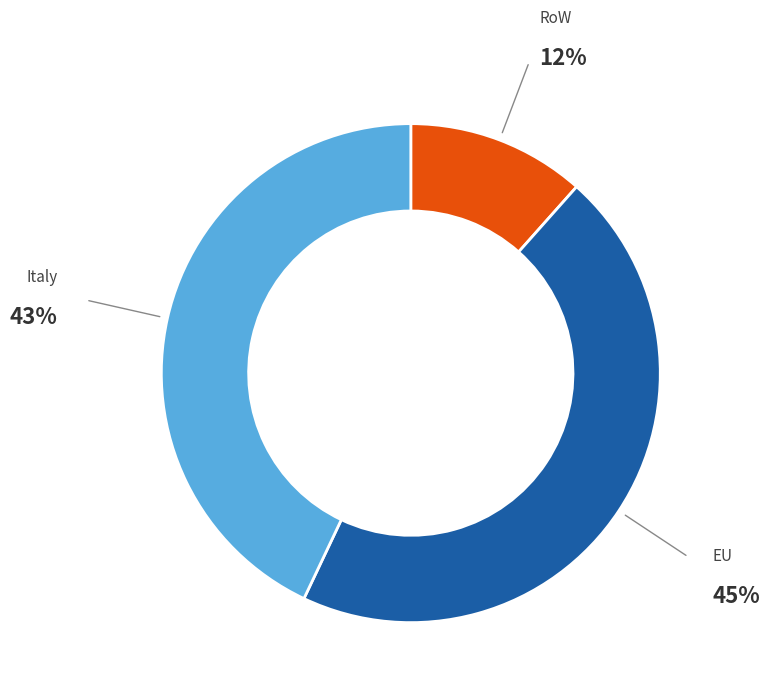

Does any single category account for the majority?

No